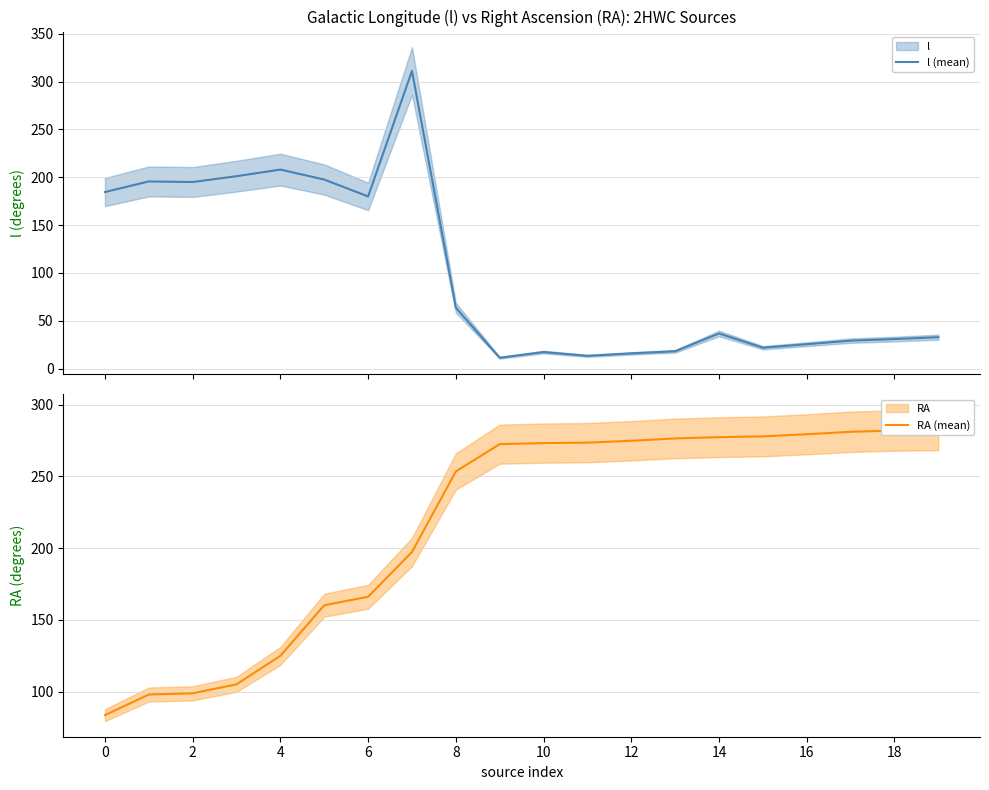

What is the highest value of the l (mean) series?

311.1